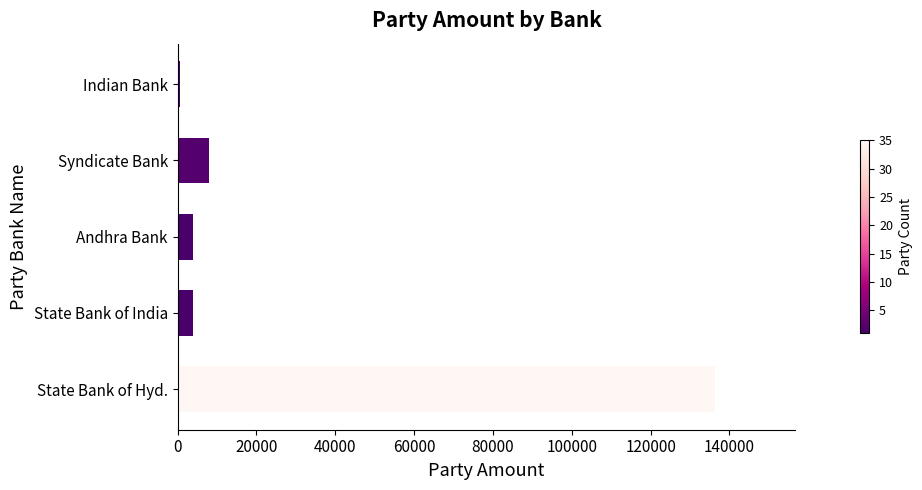

How many data points does each series have?

5